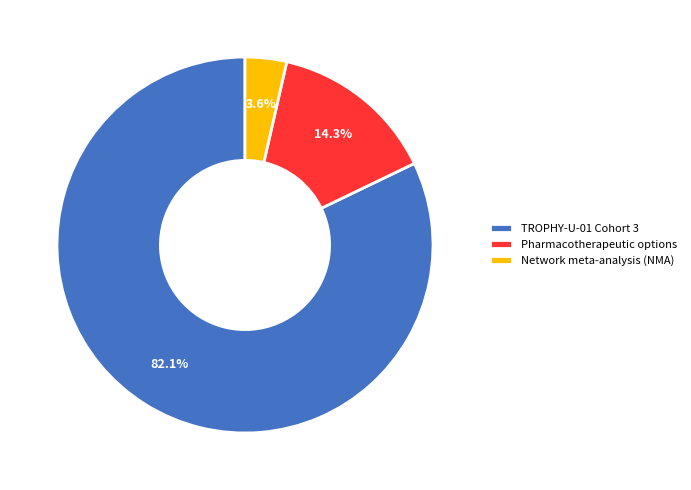

To the nearest percent, what portion does TROPHY-U-01 Cohort 3 represent?

82%